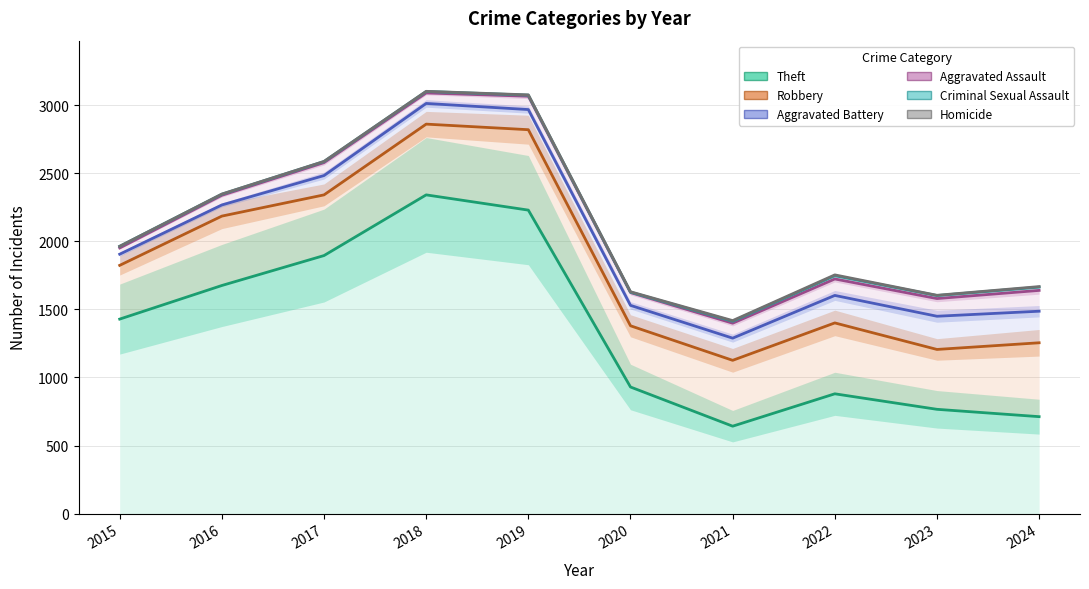

How many lines are shown in the chart?

6